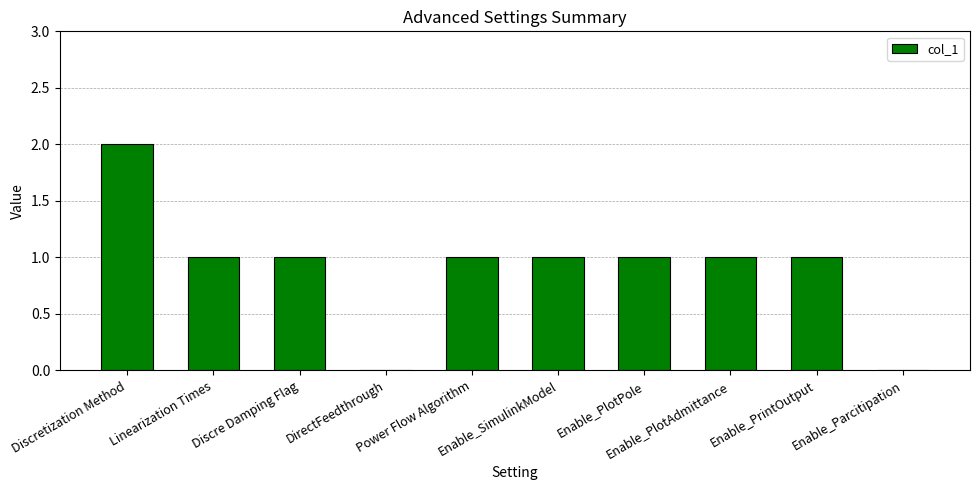

Count the number of categories in the chart.

10